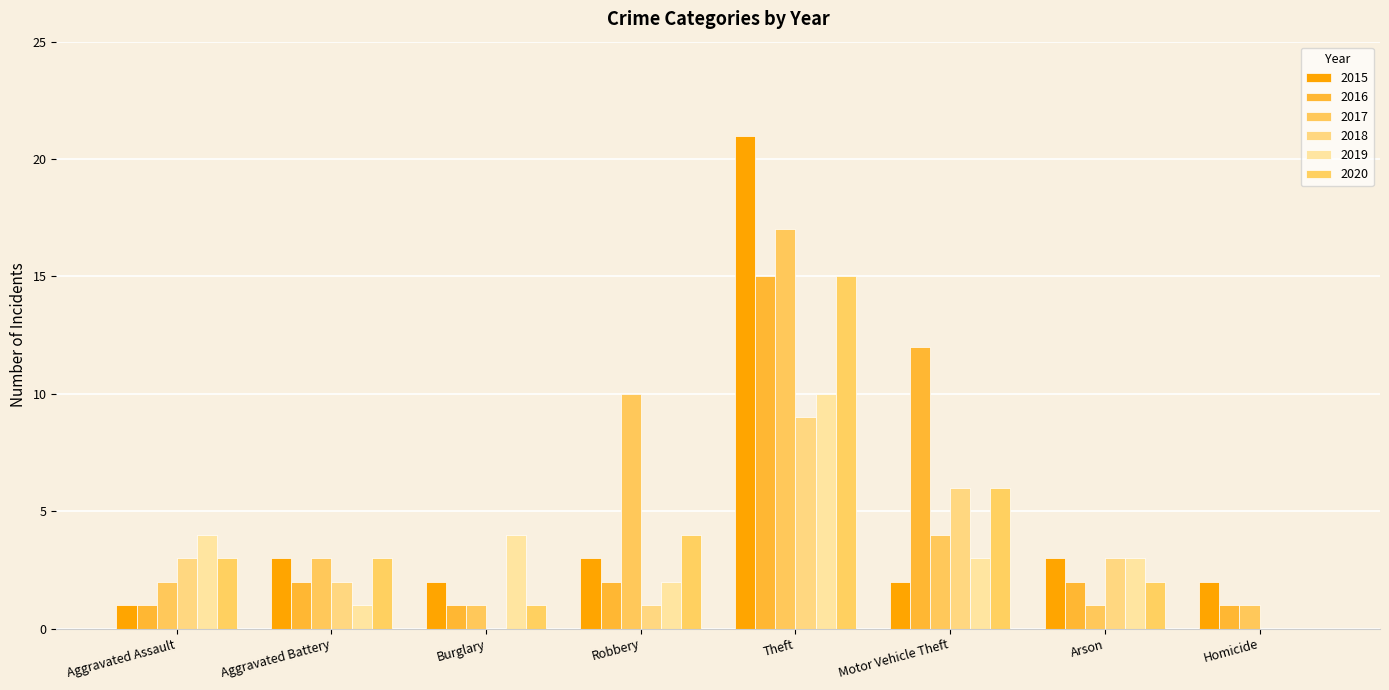

Where is 2017 nearest to the value 9?

Robbery